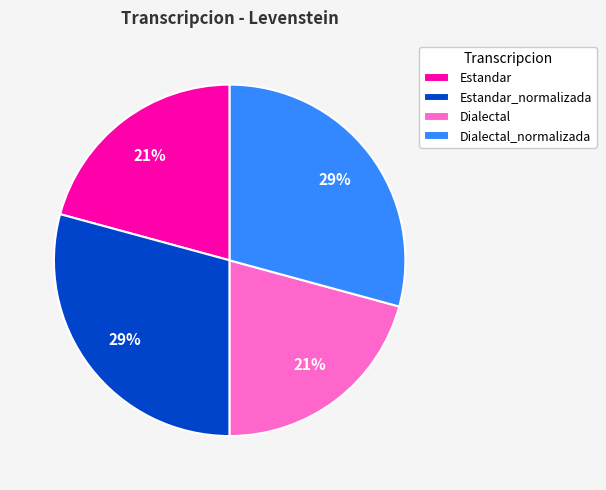

What percentage is the Dialectal slice, to the nearest percent?

21%